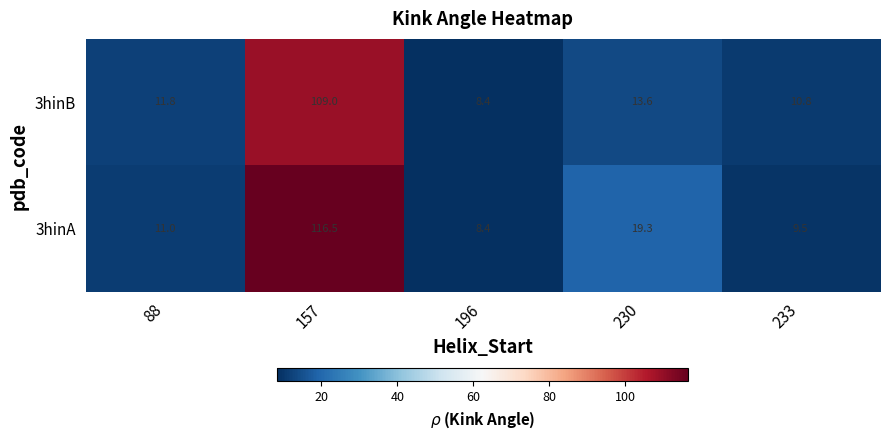

What is the approximate value of 3hinB at 157?

109.0